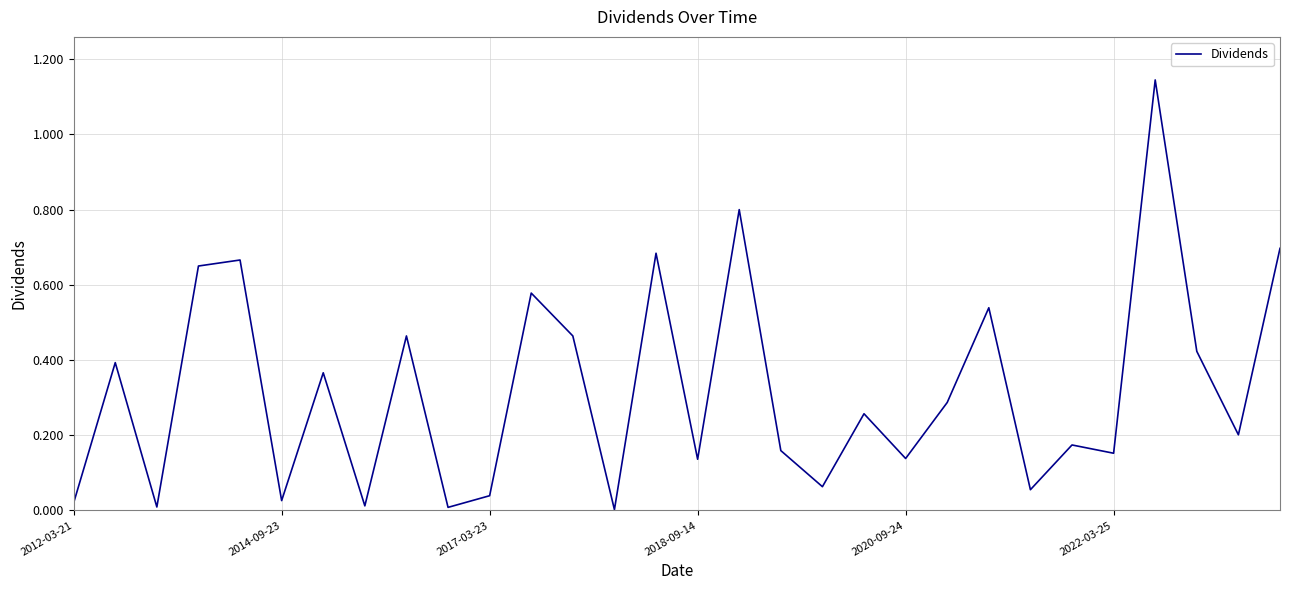

How many lines are shown in the chart?

1